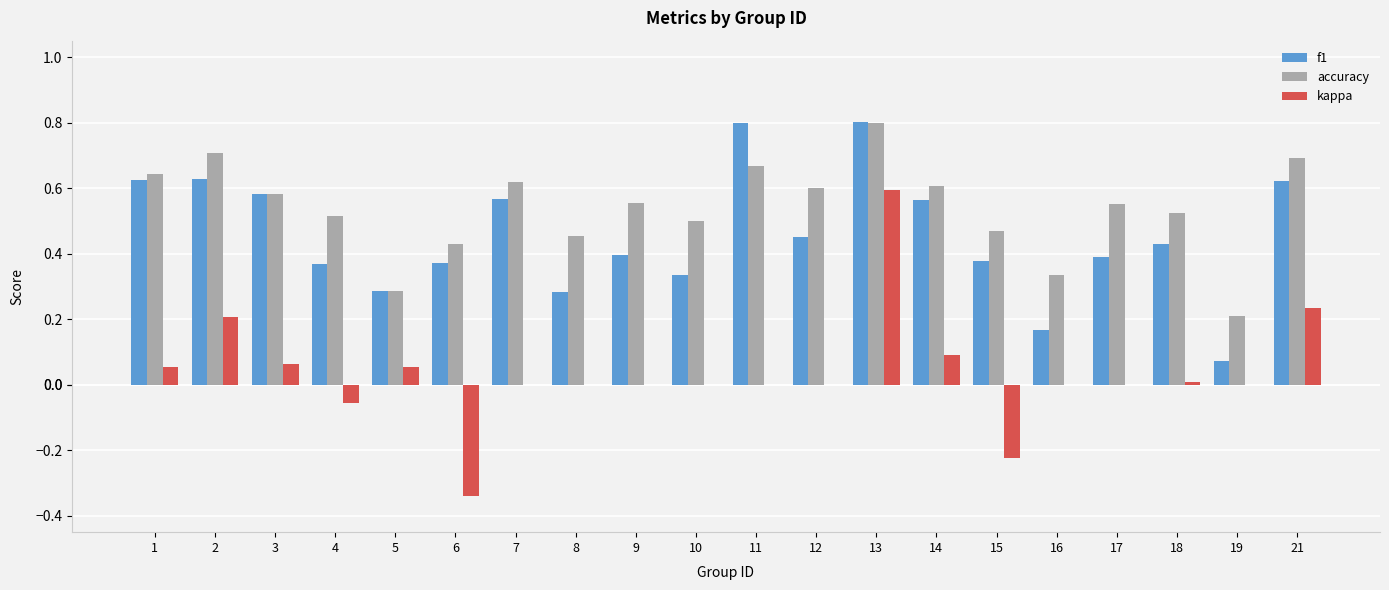

True or false: f1 has a value of 0.6 at 14.

True